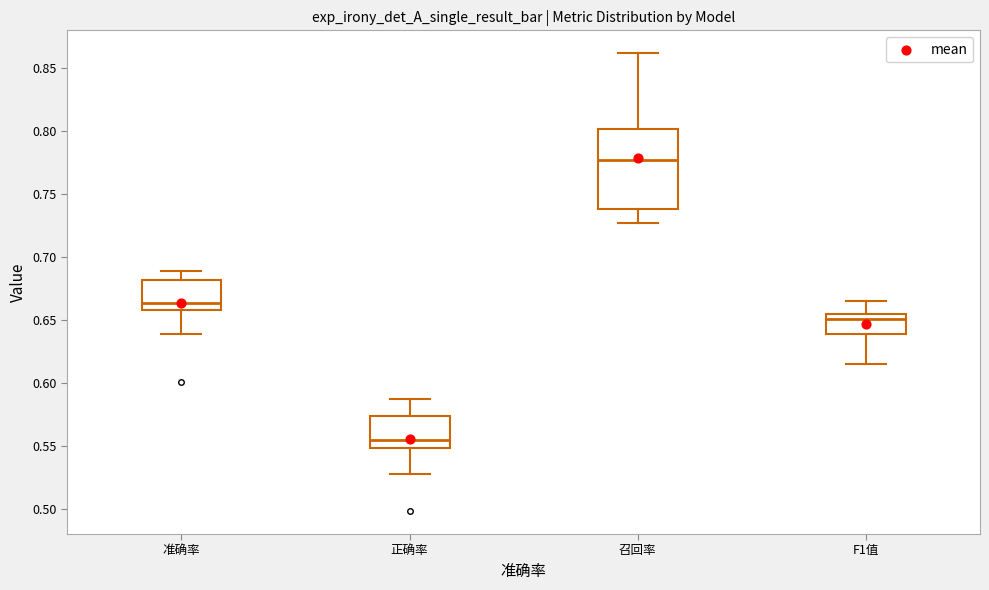

Which box's median line is the lowest?

正确率